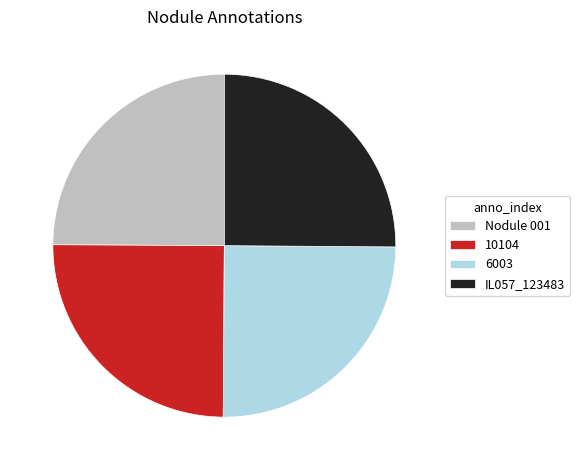

The IL057_123483 slice represents 33% of the pie. True or false?

False